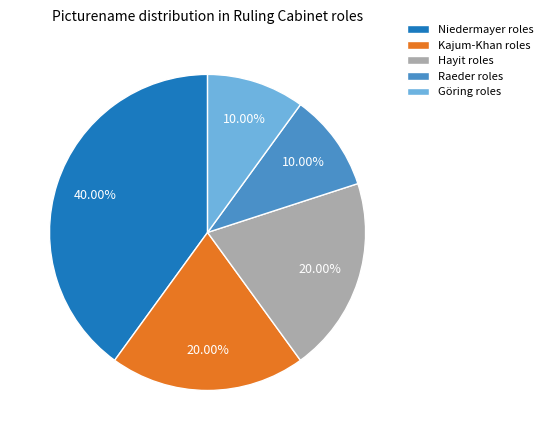

Which slice is the largest?

Niedermayer roles